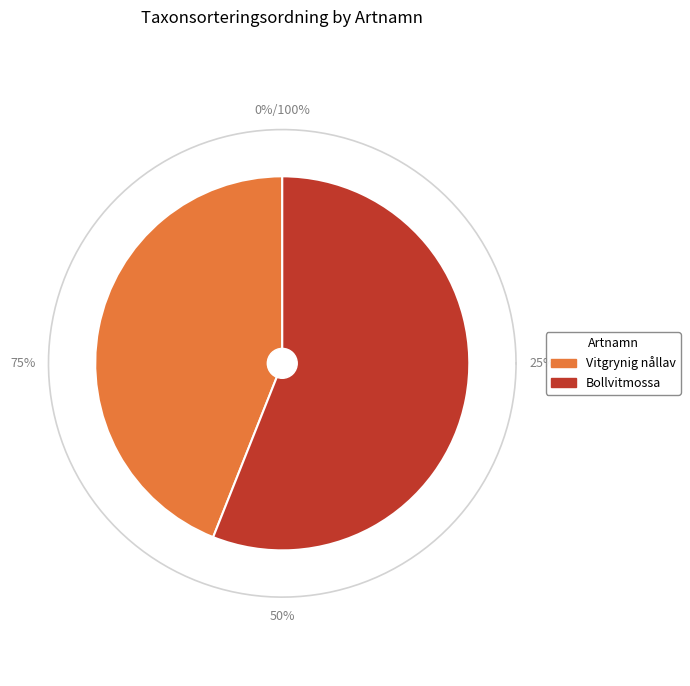

Rank the categories by value from lowest to highest.

Vitgrynig nållav, Bollvitmossa